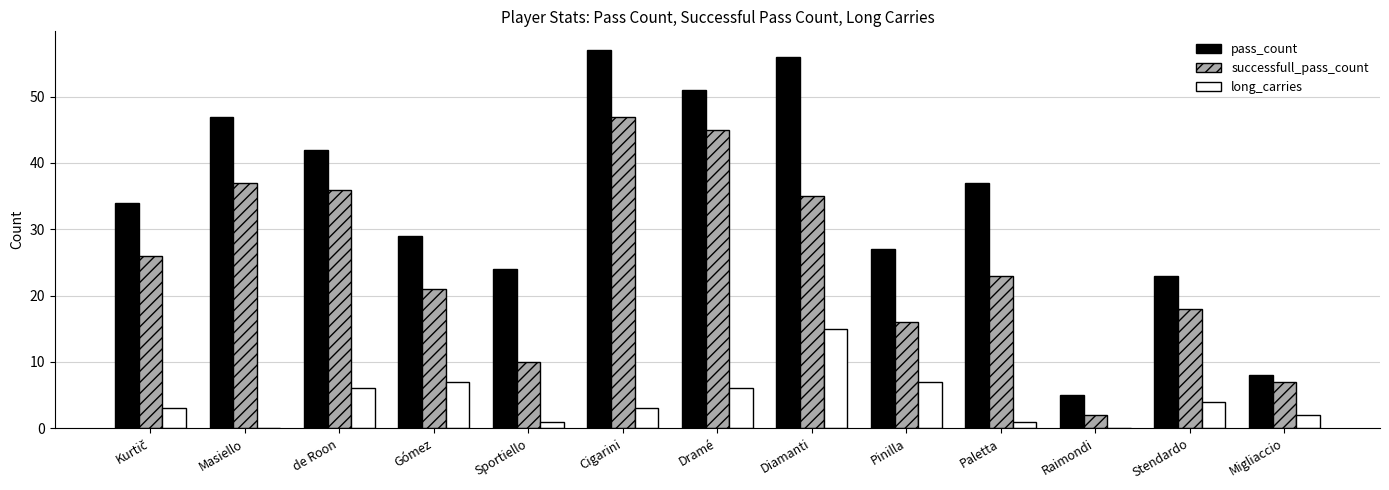

Which series has the largest total across all categories?

pass_count